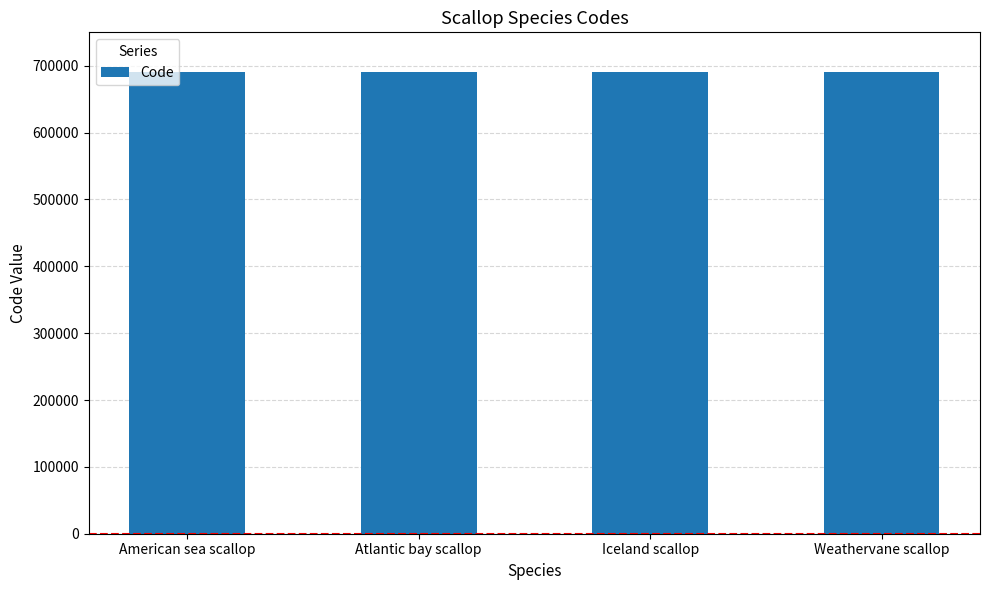

What is the label of the 4th bar from the left?

Weathervane scallop